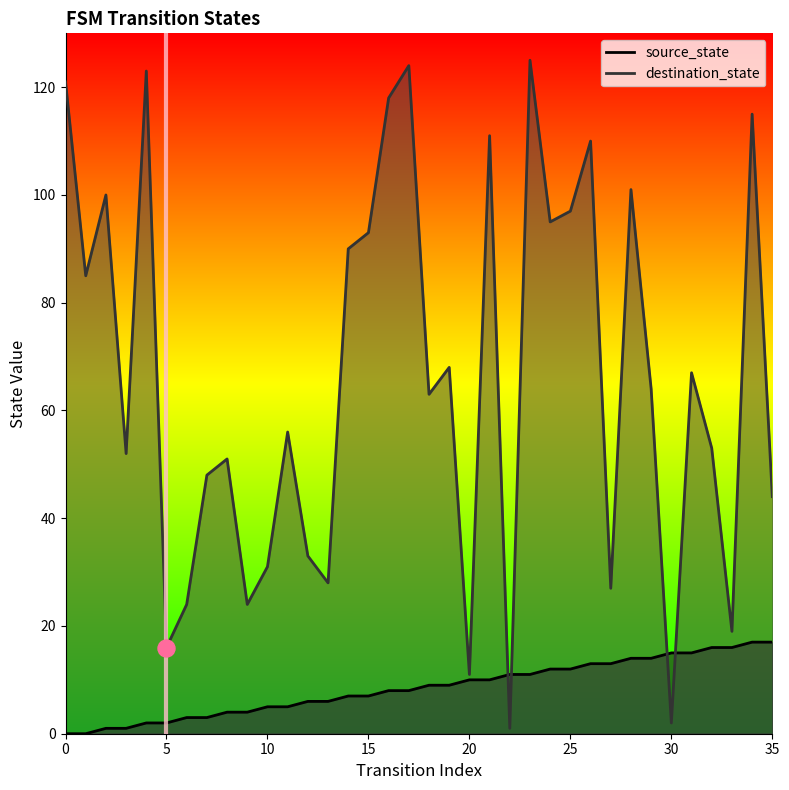

Between 0 and 5, which is larger?

5